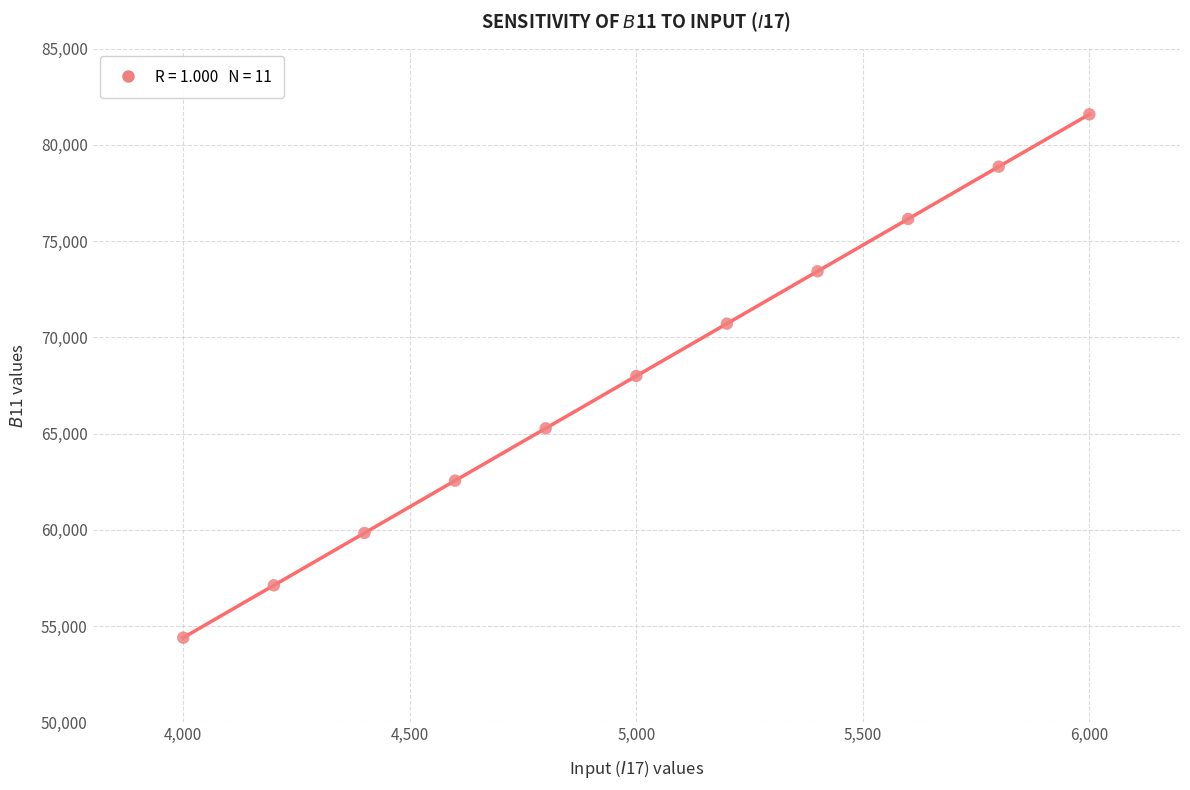

What is the average Y value?

67993.8